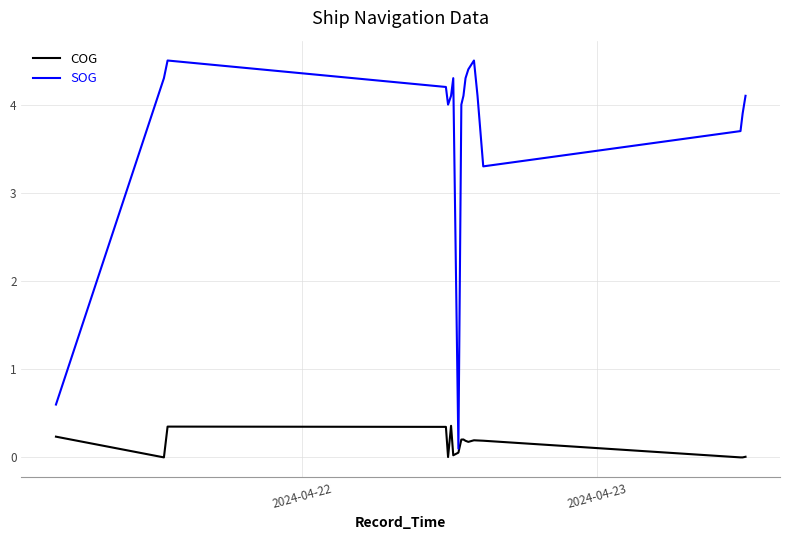

List the series in order of their overall mean, lowest first.

COG, SOG